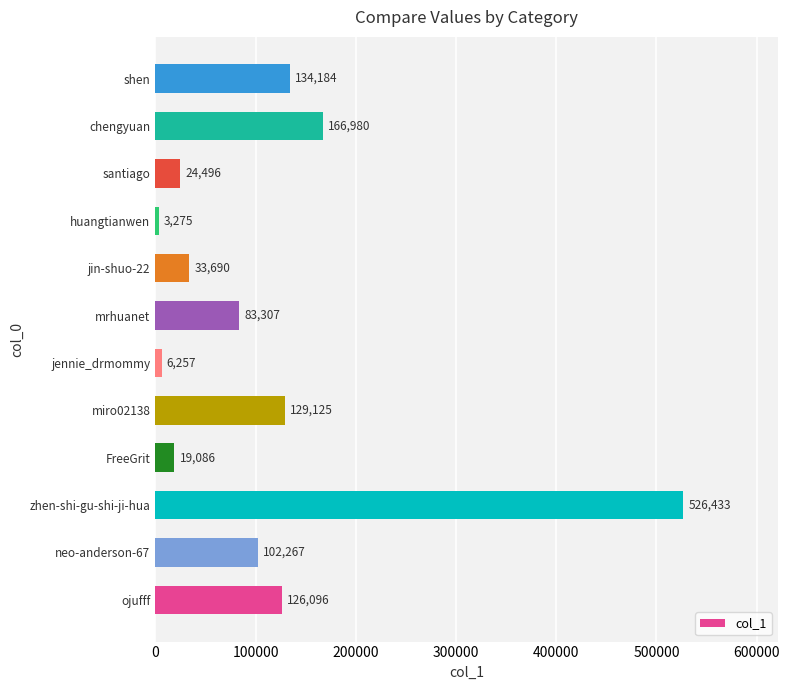

What is the minimum value shown in the chart?

3275